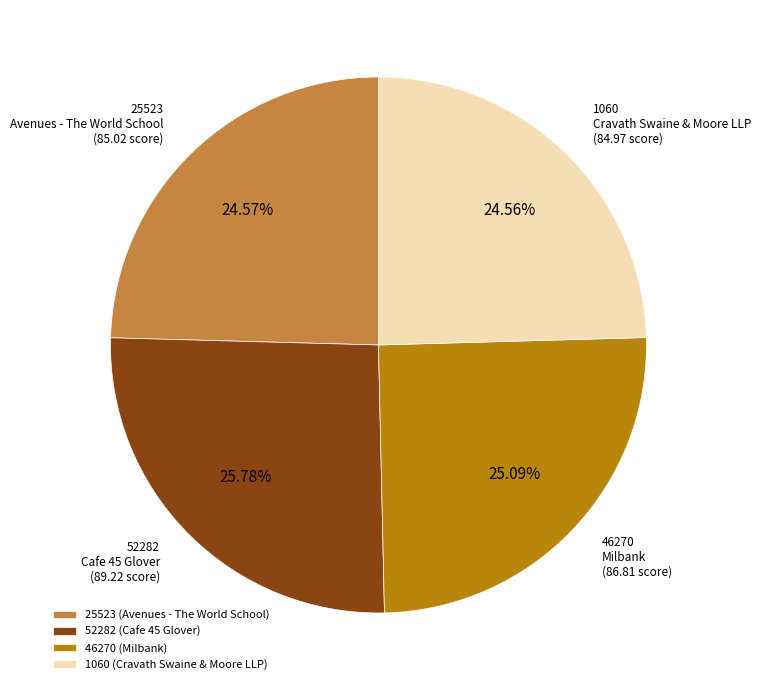

Does any single category account for the majority?

No